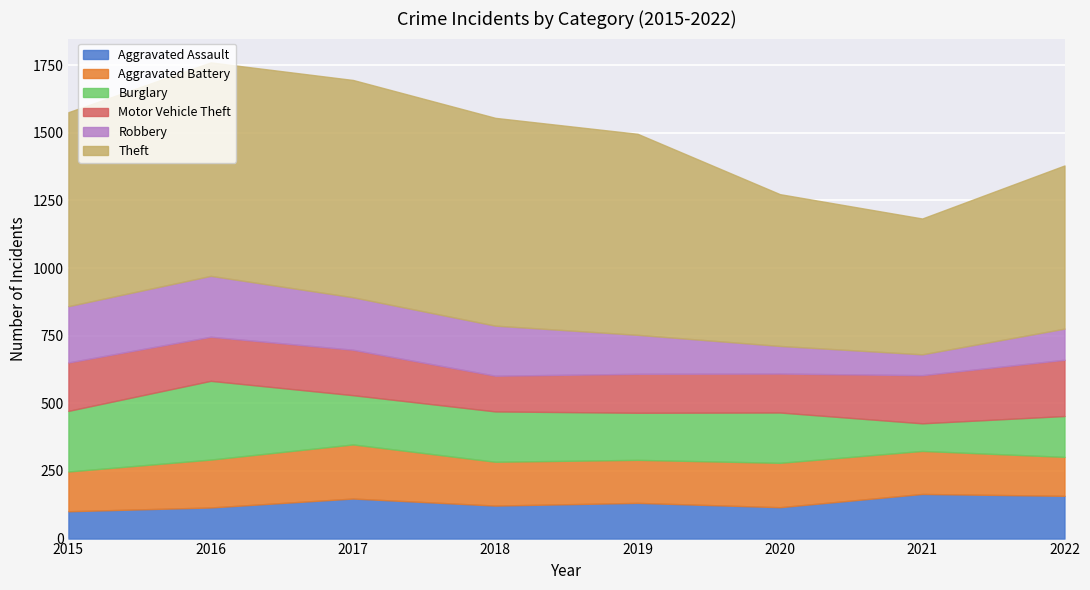

Which label corresponds to the largest value in the chart?

2017